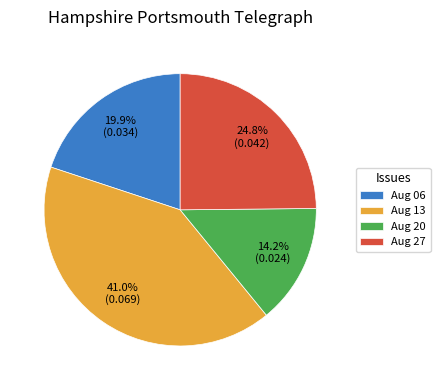

Combined, do Aug 06 and Aug 20 account for over 50%?

No